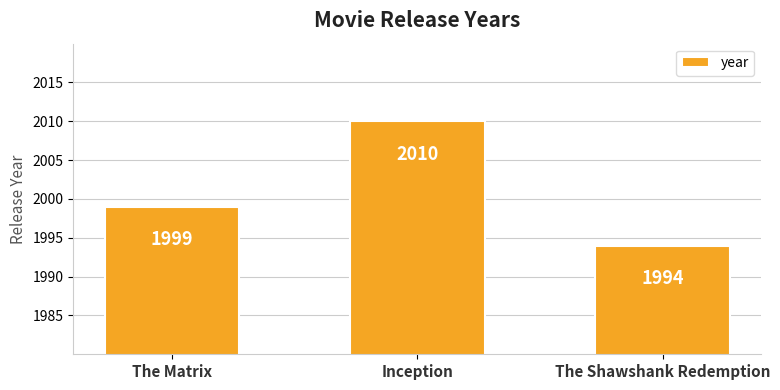

Are the bars grouped side by side (vs. stacked)?

No